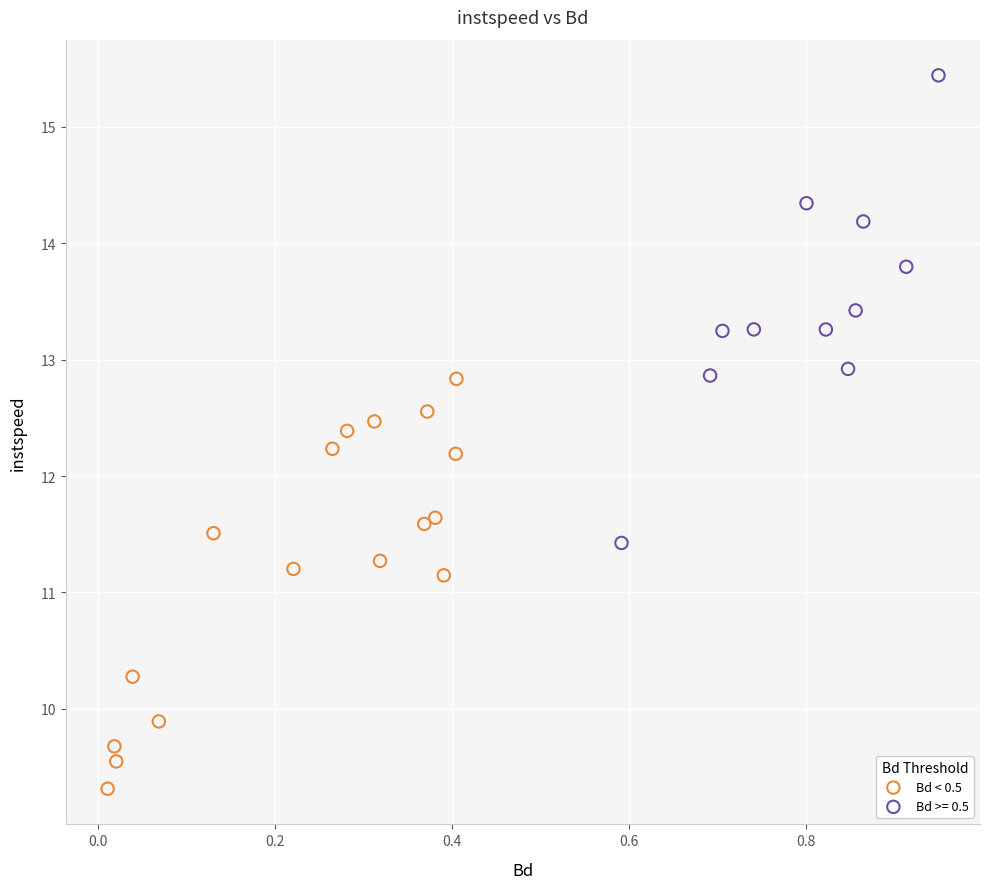

Which series has the widest spread of Y values?

Bd >= 0.5